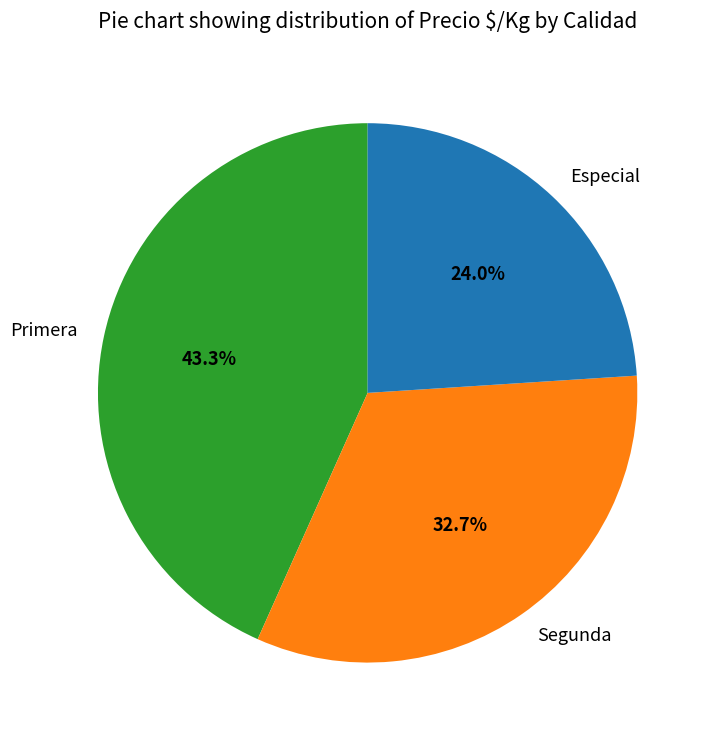

What portion of the pie excludes Primera?

56.7%